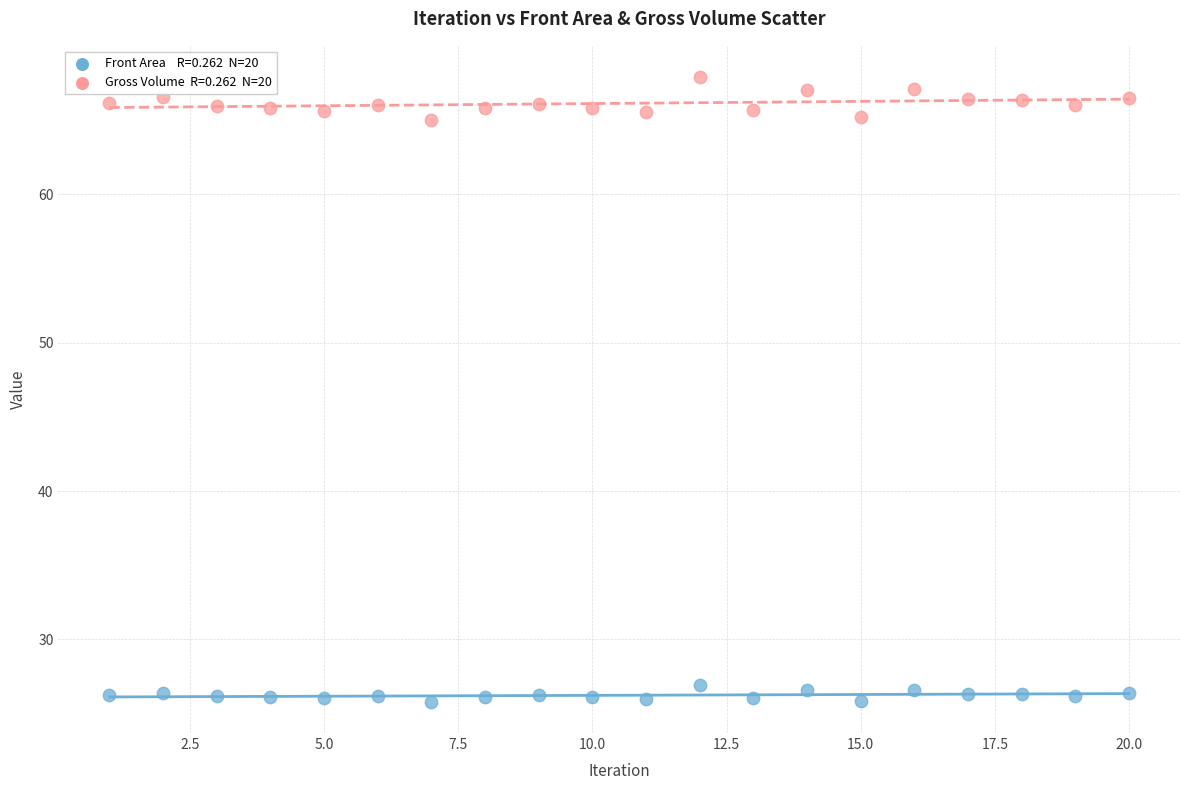

Across all data points, what is the range of X values (max minus min)?

19.0